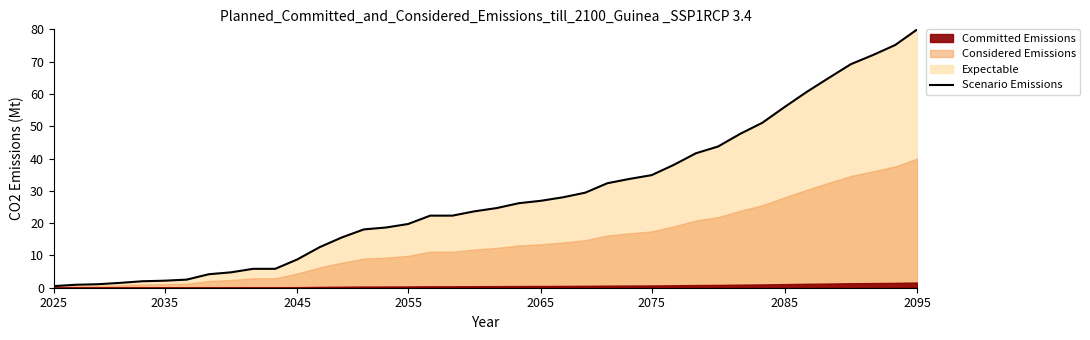

How many data points are above 24?

20